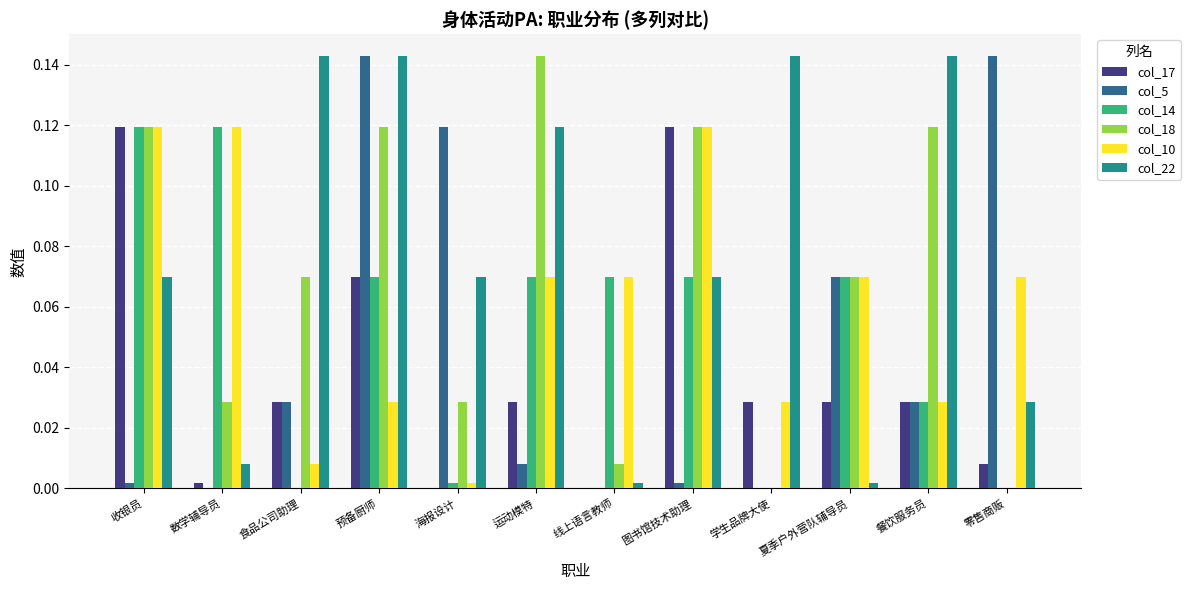

Which category has the highest value in the col_18 series?

运动模特